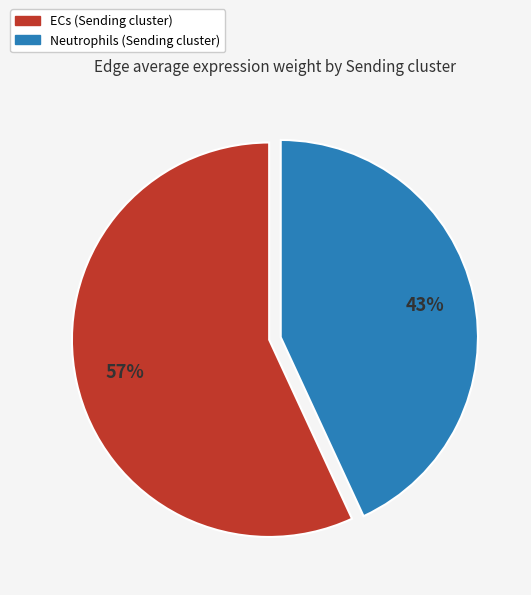

Is there a majority slice in this chart?

Yes